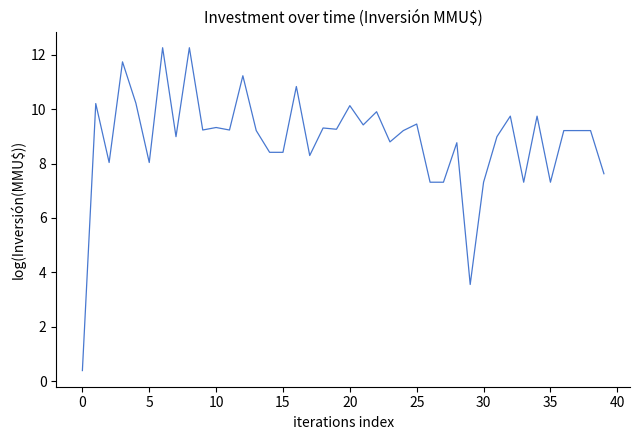

What is the greatest value displayed?

12.3